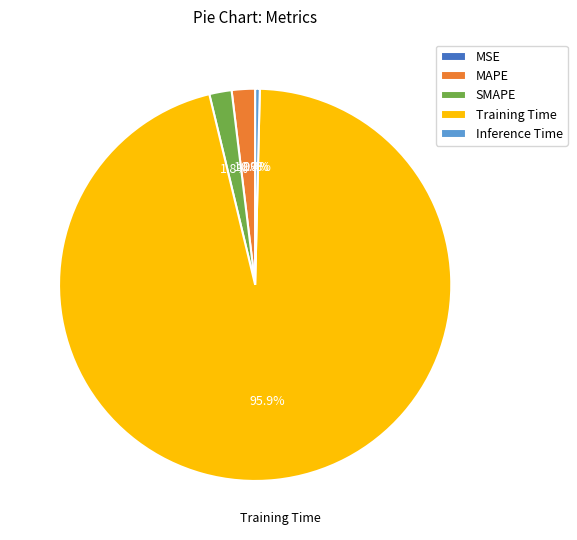

Does any single category account for the majority?

Yes